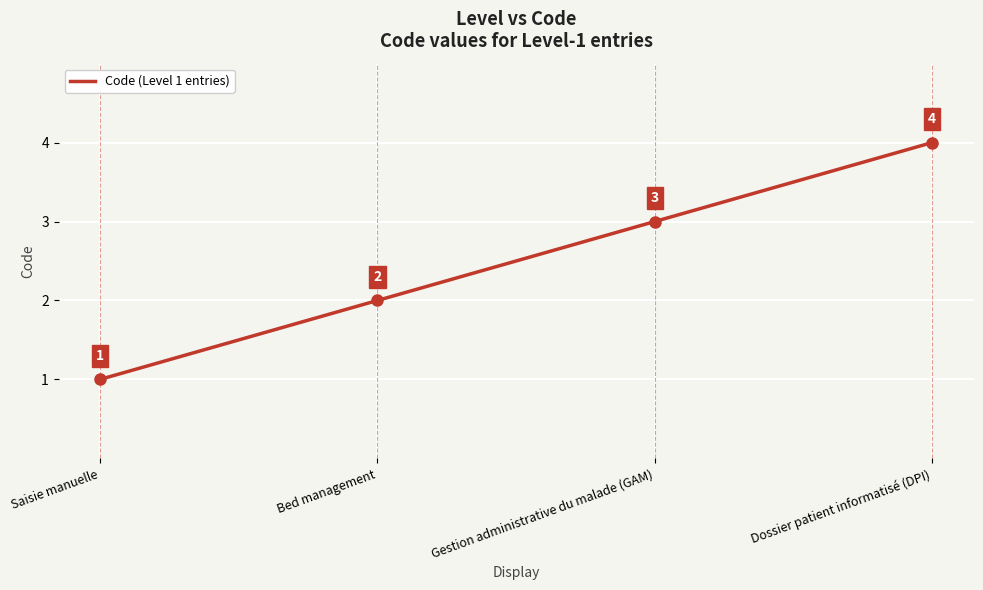

How many lines are shown in the chart?

1